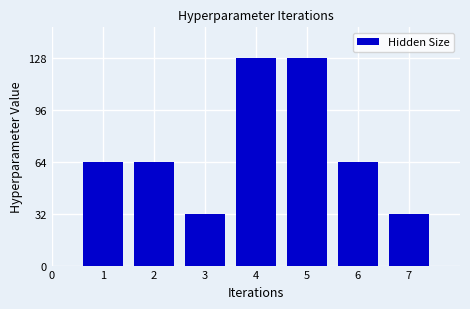

Reading right to left, transcribe all the data shown in this chart.

32	64	128	128	32	64	64